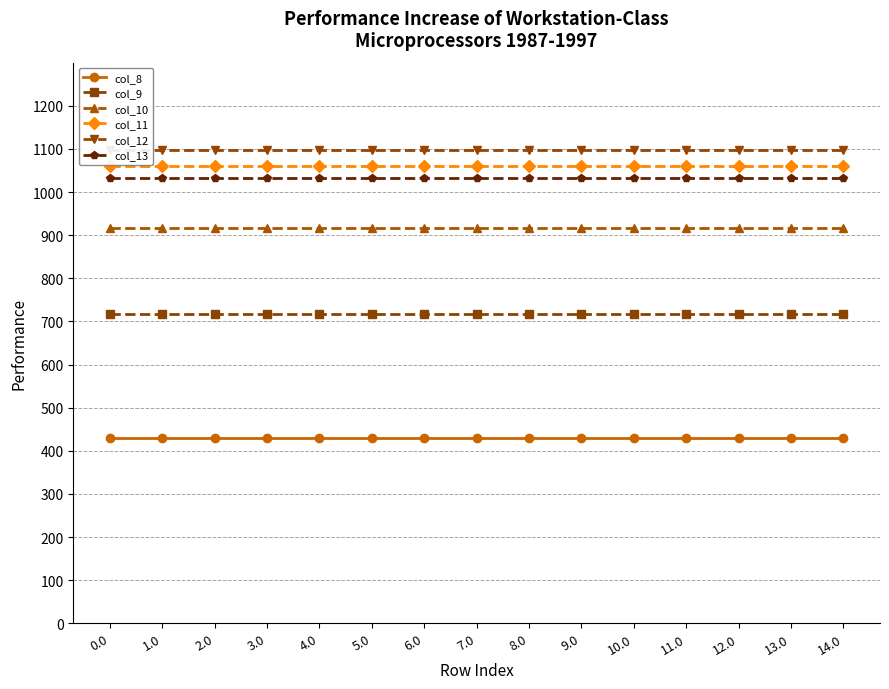

Does the chart have visible grid lines?

Yes